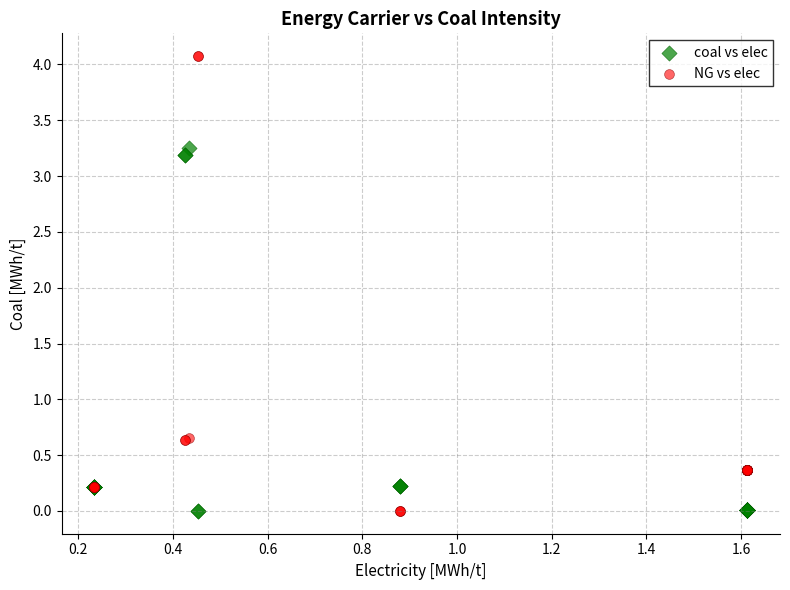

Which series has the widest spread of Y values?

NG vs elec